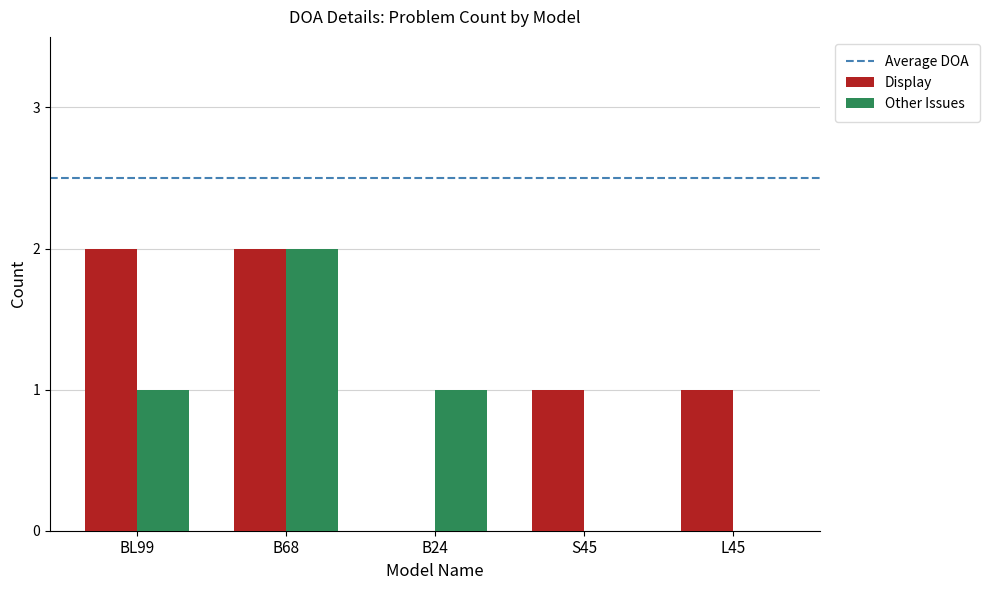

At which category is the sum across all series the highest?

B68